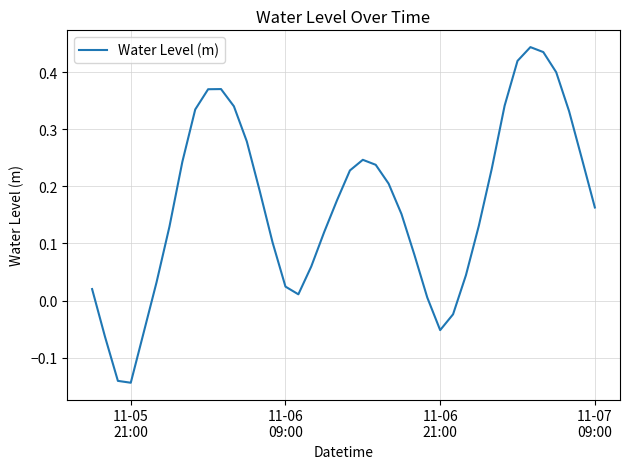

Does the chart display data point markers on the line(s)?

No